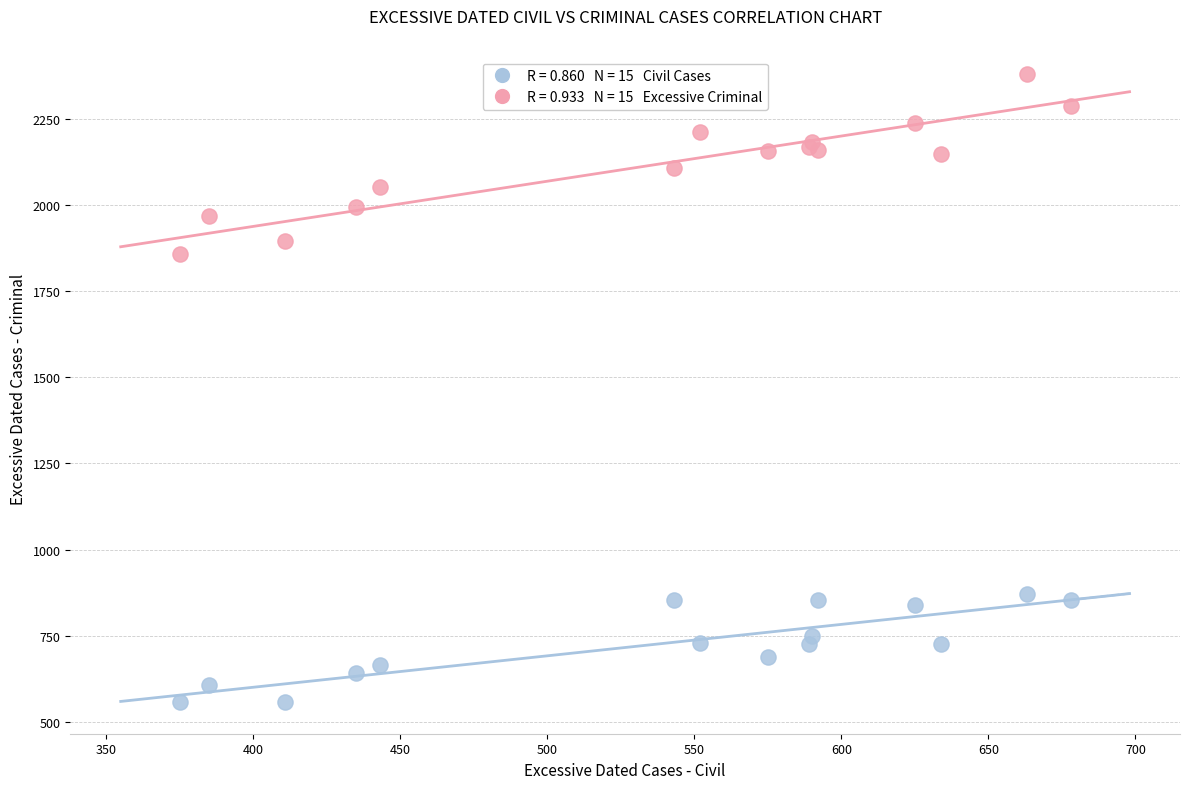

Across all series, what Y value is closest to 1468?

1857.0